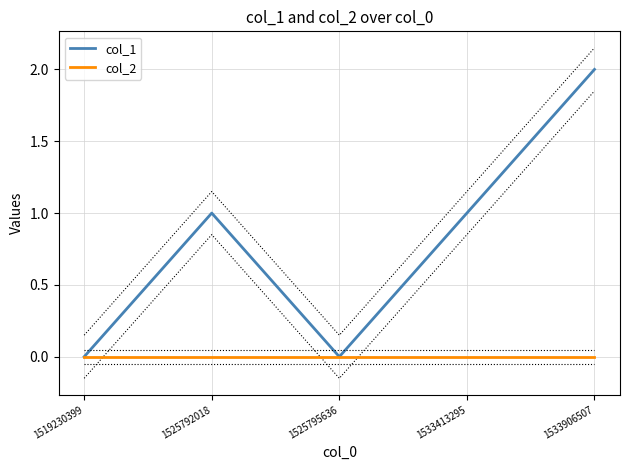

At how many categories does at least one series exceed 0?

3